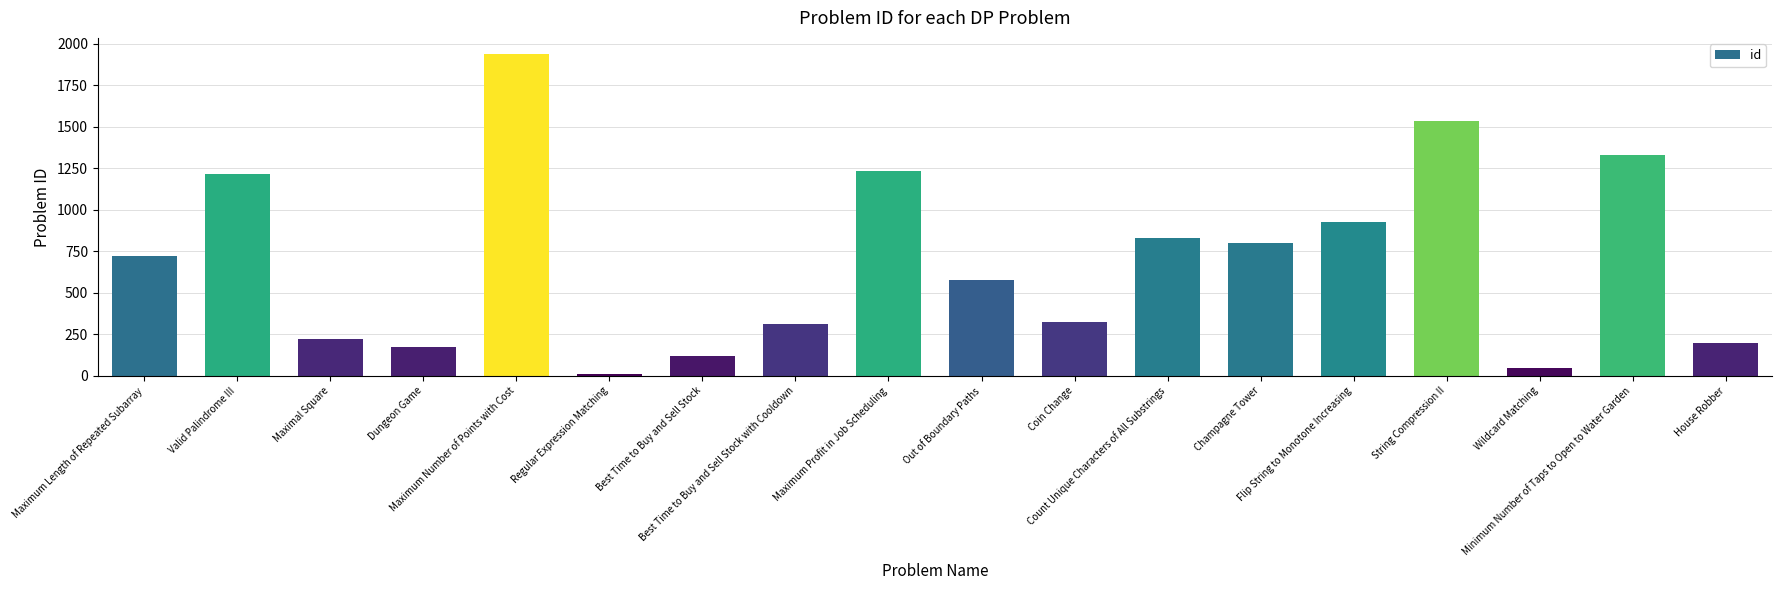

Is it true that the value at Maximum Number of Points with Cost is 2619?

False